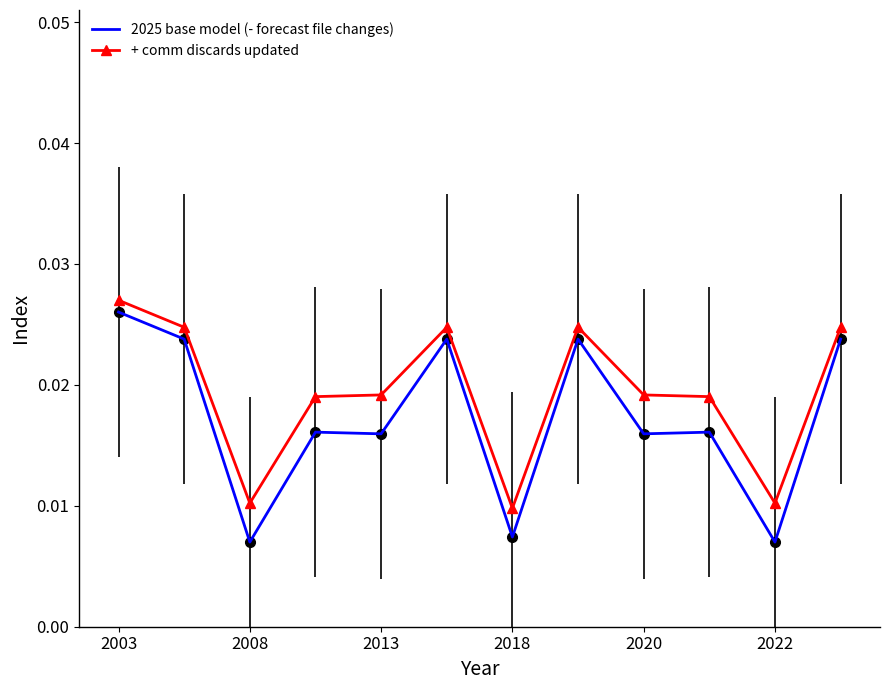

What are all the series names shown in the legend?

2025 base model (- forecast file changes), + comm discards updated